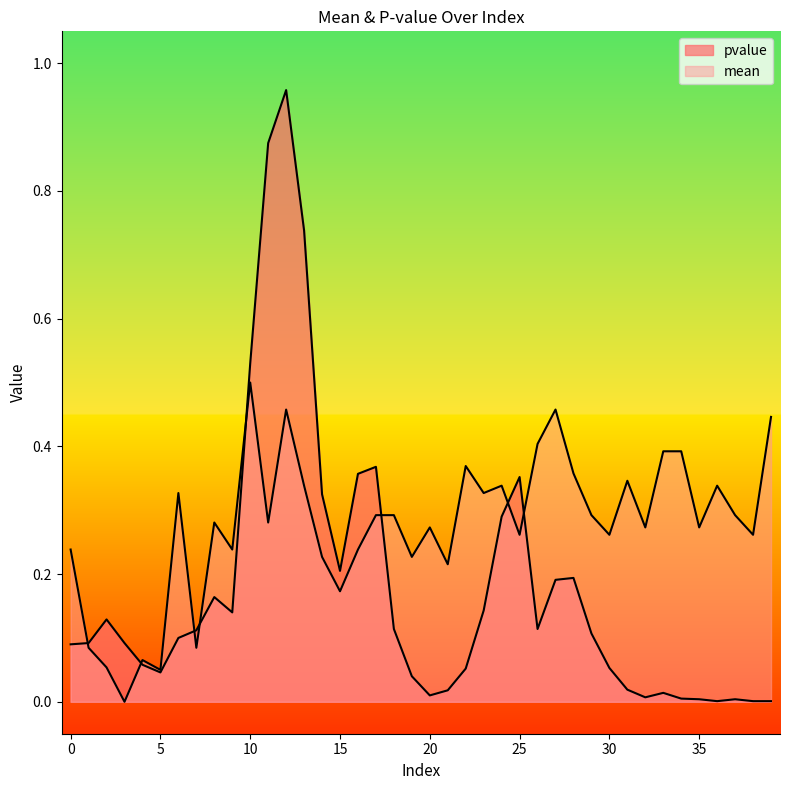

The value of mean at 15 is 0.1. True or false?

False